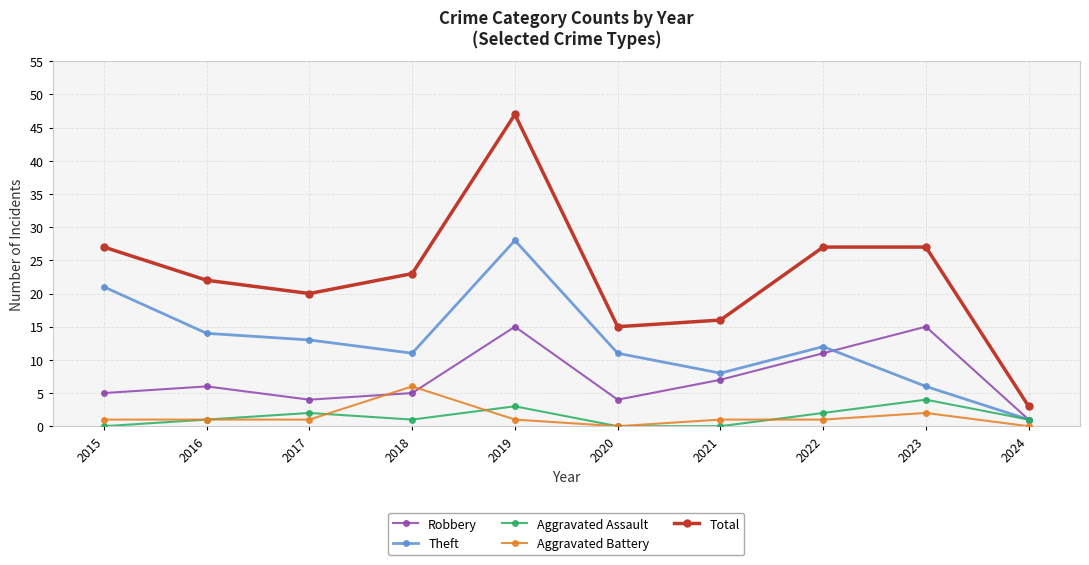

Which series has the largest total across all categories?

Total